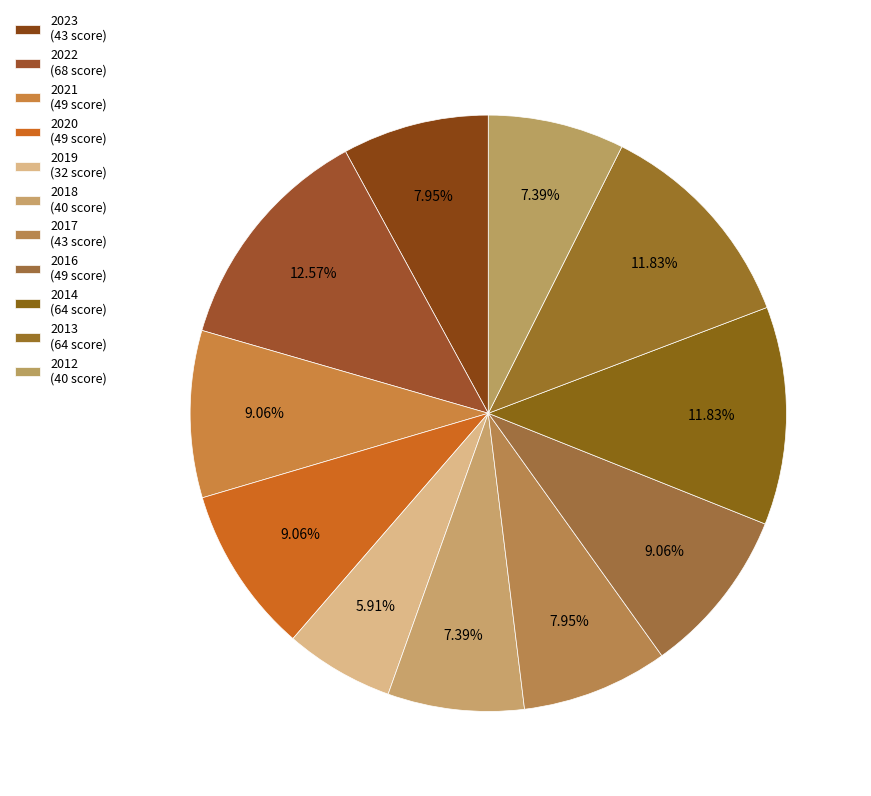

Which category has the smallest portion of the pie?

2019